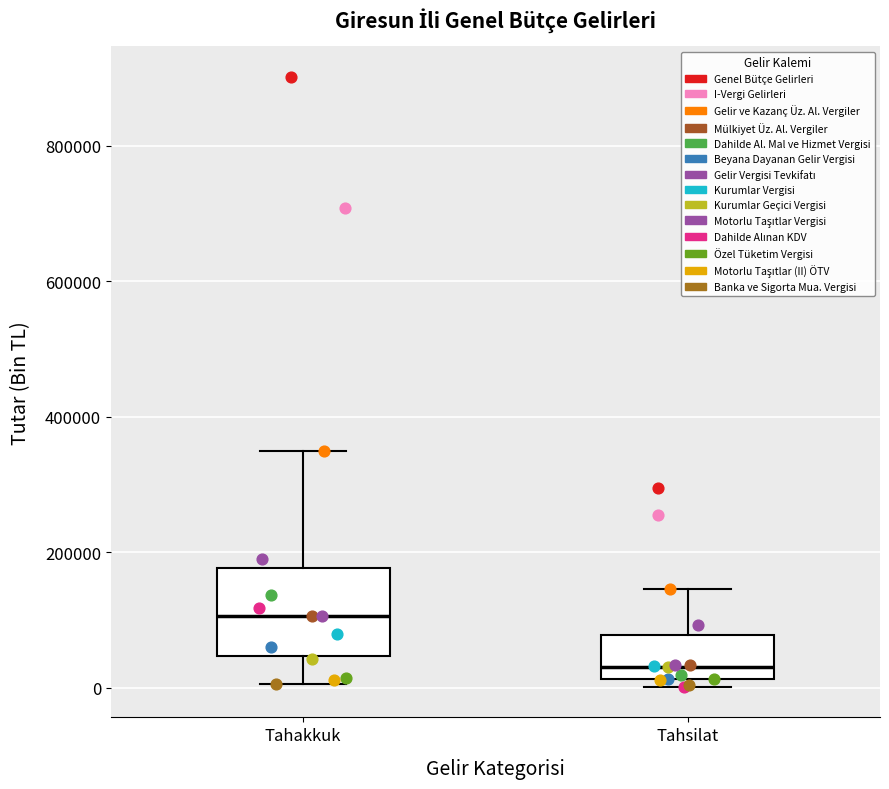

Comparing the boxes themselves (not the whiskers), which one is the tallest?

Tahakkuk